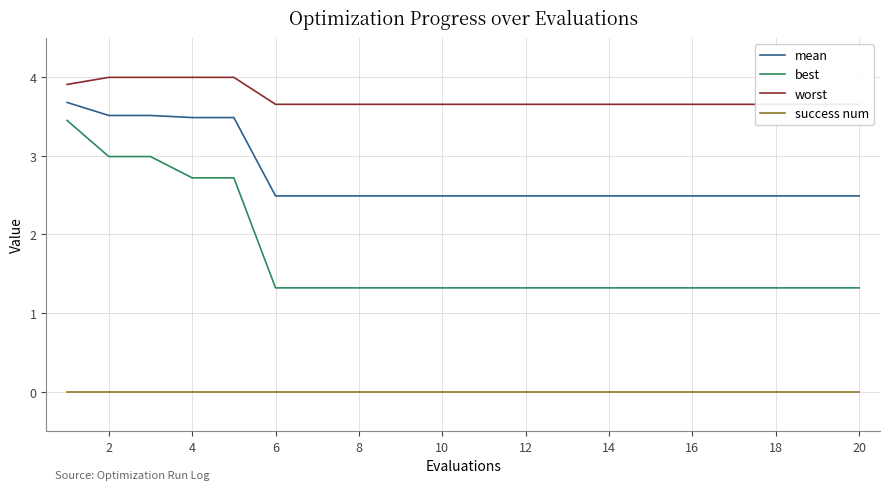

True or false: best and success num cross at least once.

False